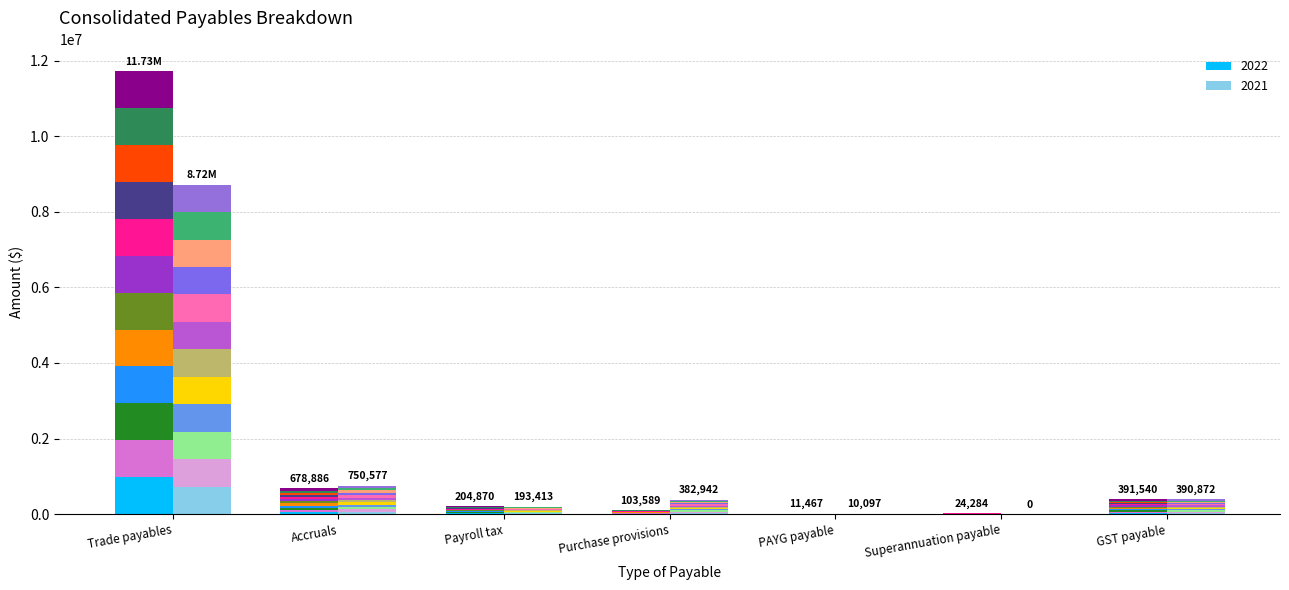

At which category does the chart reach its peak across all series?

Trade payables